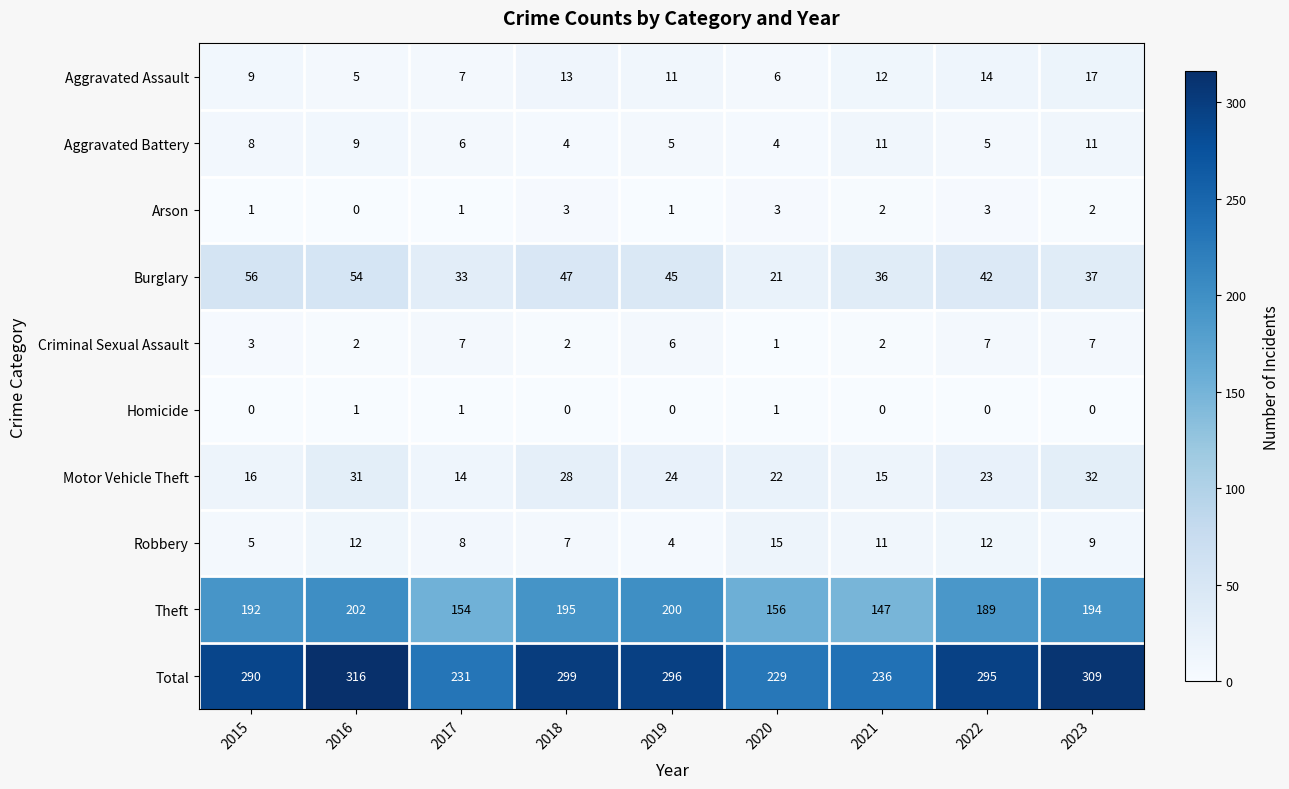

At which category is the sum across all series the highest?

2016